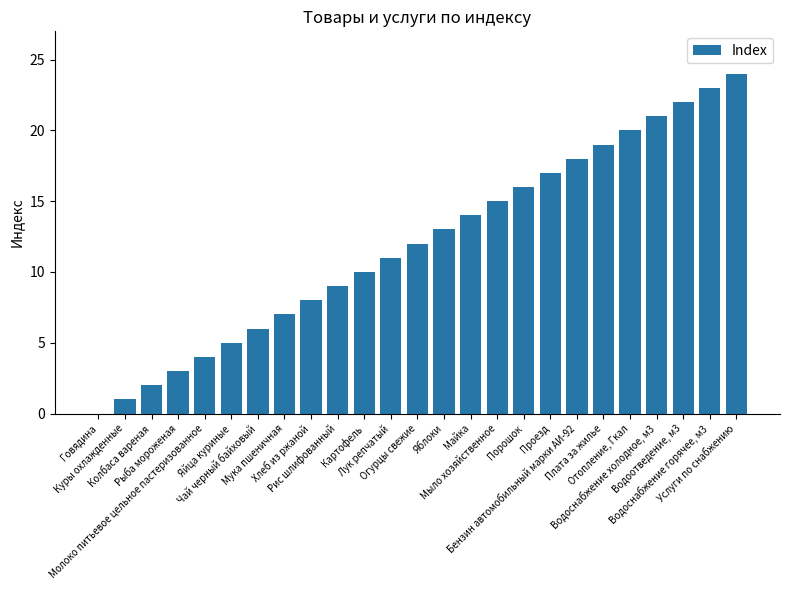

Read the value at Лук репчатый.

11